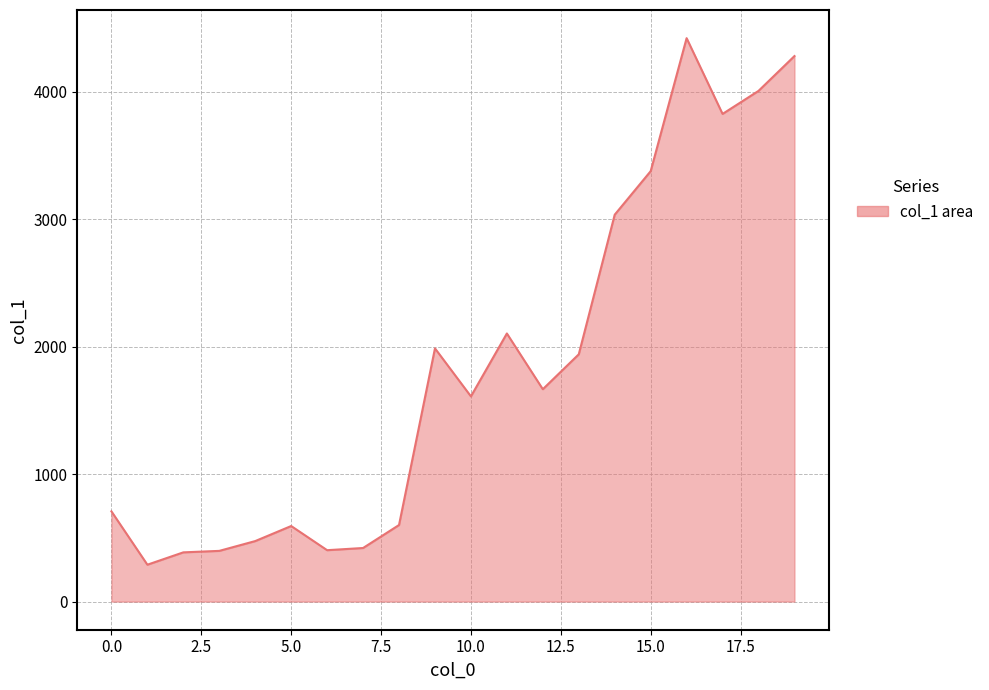

What is the smallest value displayed?

289.1